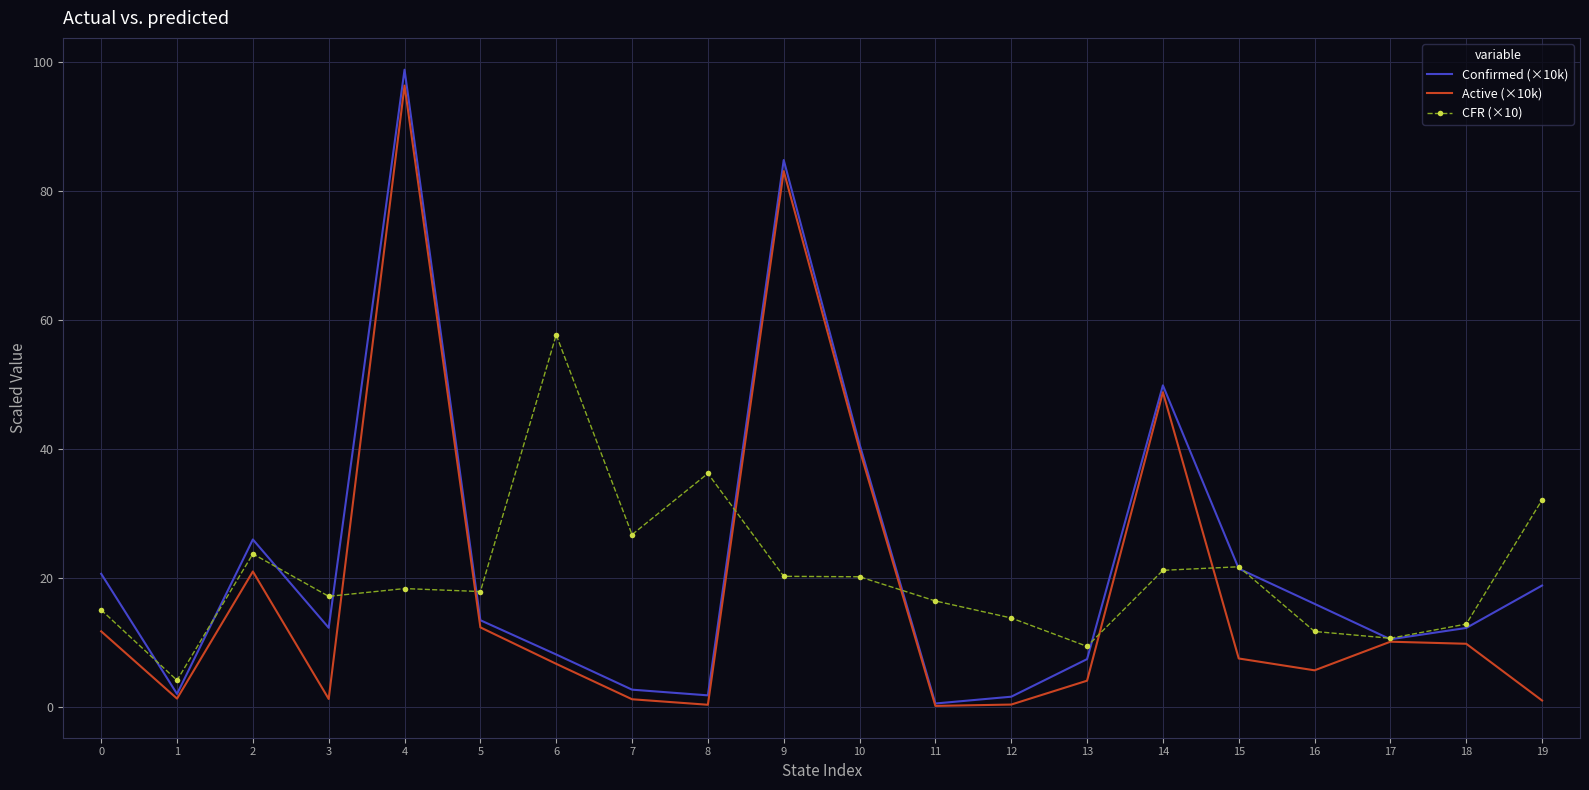

What is the maximum value for Active (×10k)?

96.3